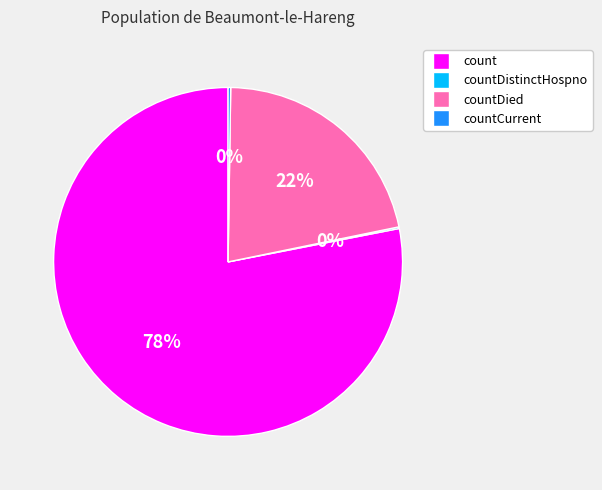

What percentage is the countDied slice, to the nearest percent?

22%